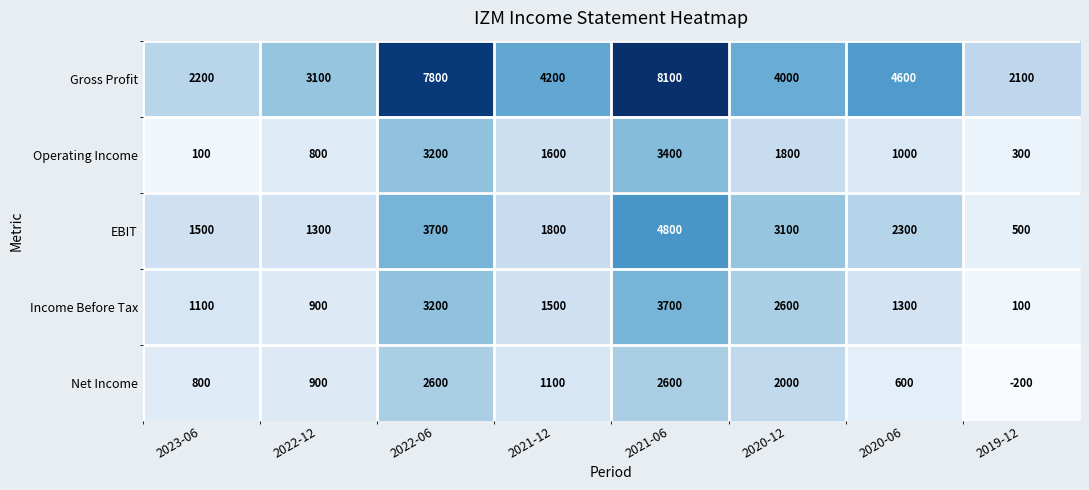

Count the number of data series in this chart.

5